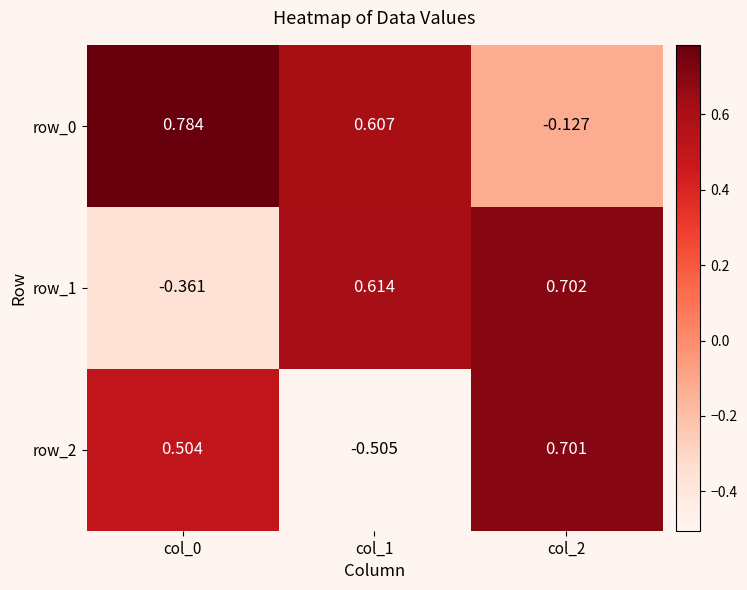

At which category does the chart reach its peak across all series?

col_0